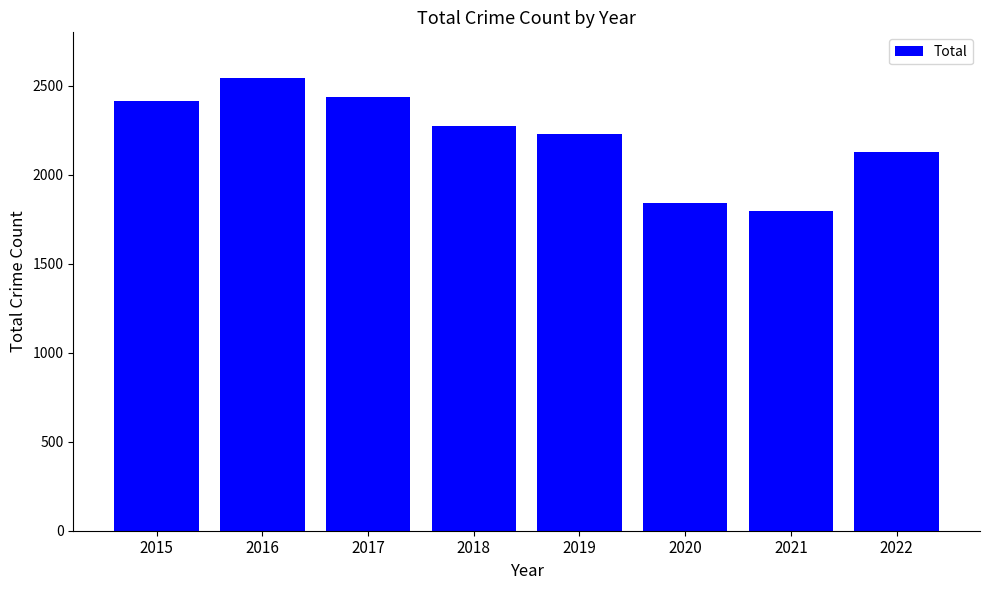

Are the bars horizontal?

No